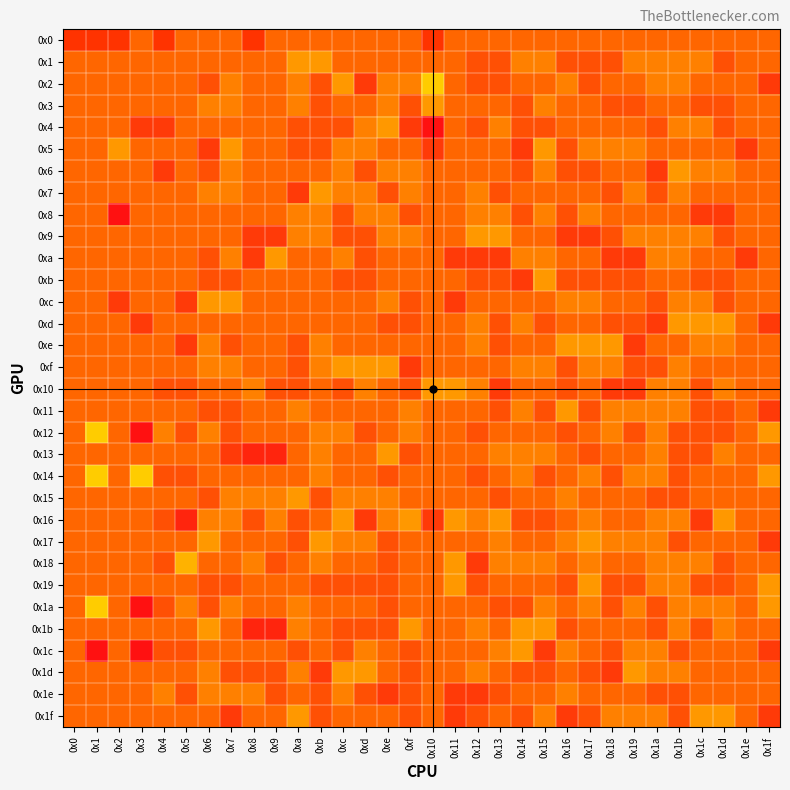

Reading left to right, transcribe all the data shown in this chart.

0x0: 0x0=256	0x1=256	0x2=256	0x3=128	0x4=256	0x5=128	0x6=128	0x7=128	0x8=256	0x9=128	0xa=128	0xb=128	0xc=128	0xd=128	0xe=128	0xf=128	0x10=256	0x11=128	0x12=128	0x13=128	0x14=128	0x15=128	0x16=128	0x17=128	0x18=128	0x19=128	0x1a=128	0x1b=128	0x1c=128	0x1d=128	0x1e=128	0x1f=128
0x1: 0x0=128	0x1=128	0x2=128	0x3=128	0x4=128	0x5=128	0x6=128	0x7=128	0x8=128	0x9=128	0xa=144	0xb=144	0xc=128	0xd=128	0xe=128	0xf=128	0x10=128	0x11=128	0x12=120	0x13=120	0x14=136	0x15=136	0x16=120	0x17=120	0x18=120	0x19=136	0x1a=136	0x1b=136	0x1c=136	0x1d=120	0x1e=128	0x1f=128
0x2: 0x0=128	0x1=128	0x2=128	0x3=128	0x4=128	0x5=128	0x6=120	0x7=136	0x8=128	0x9=128	0xa=136	0xb=120	0xc=144	0xd=112	0xe=136	0xf=136	0x10=160	0x11=128	0x12=120	0x13=120	0x14=128	0x15=128	0x16=136	0x17=120	0x18=128	0x19=128	0x1a=136	0x1b=136	0x1c=128	0x1d=128	0x1e=128	0x1f=112
0x3: 0x0=128	0x1=128	0x2=128	0x3=128	0x4=128	0x5=128	0x6=136	0x7=136	0x8=128	0x9=128	0xa=136	0xb=120	0xc=128	0xd=128	0xe=136	0xf=120	0x10=144	0x11=128	0x12=128	0x13=128	0x14=120	0x15=136	0x16=128	0x17=128	0x18=120	0x19=120	0x1a=128	0x1b=128	0x1c=120	0x1d=120	0x1e=128	0x1f=128
0x4: 0x0=128	0x1=128	0x2=128	0x3=112	0x4=112	0x5=128	0x6=128	0x7=128	0x8=128	0x9=128	0xa=120	0xb=120	0xc=120	0xd=136	0xe=144	0xf=112	0x10=96	0x11=128	0x12=120	0x13=136	0x14=120	0x15=120	0x16=128	0x17=128	0x18=128	0x19=128	0x1a=120	0x1b=136	0x1c=136	0x1d=120	0x1e=128	0x1f=128
0x5: 0x0=128	0x1=128	0x2=144	0x3=128	0x4=128	0x5=128	0x6=112	0x7=144	0x8=128	0x9=128	0xa=120	0xb=120	0xc=136	0xd=136	0xe=128	0xf=128	0x10=112	0x11=128	0x12=128	0x13=128	0x14=112	0x15=144	0x16=120	0x17=136	0x18=136	0x19=136	0x1a=128	0x1b=128	0x1c=128	0x1d=128	0x1e=112	0x1f=128
0x6: 0x0=128	0x1=128	0x2=128	0x3=128	0x4=112	0x5=128	0x6=120	0x7=136	0x8=128	0x9=128	0xa=128	0xb=128	0xc=136	0xd=120	0xe=136	0xf=136	0x10=128	0x11=128	0x12=128	0x13=128	0x14=120	0x15=136	0x16=120	0x17=120	0x18=128	0x19=128	0x1a=112	0x1b=144	0x1c=136	0x1d=136	0x1e=128	0x1f=128
0x7: 0x0=128	0x1=128	0x2=128	0x3=128	0x4=128	0x5=128	0x6=136	0x7=136	0x8=128	0x9=128	0xa=112	0xb=144	0xc=136	0xd=136	0xe=120	0xf=136	0x10=128	0x11=128	0x12=136	0x13=120	0x14=128	0x15=128	0x16=128	0x17=128	0x18=120	0x19=136	0x1a=120	0x1b=136	0x1c=128	0x1d=128	0x1e=128	0x1f=128
0x8: 0x0=128	0x1=128	0x2=96	0x3=128	0x4=128	0x5=128	0x6=128	0x7=128	0x8=128	0x9=128	0xa=136	0xb=136	0xc=120	0xd=136	0xe=136	0xf=120	0x10=128	0x11=128	0x12=136	0x13=136	0x14=120	0x15=136	0x16=120	0x17=136	0x18=128	0x19=128	0x1a=128	0x1b=128	0x1c=112	0x1d=112	0x1e=128	0x1f=128
0x9: 0x0=128	0x1=128	0x2=128	0x3=128	0x4=128	0x5=128	0x6=128	0x7=128	0x8=112	0x9=112	0xa=136	0xb=136	0xc=120	0xd=120	0xe=136	0xf=136	0x10=128	0x11=128	0x12=144	0x13=144	0x14=128	0x15=128	0x16=112	0x17=112	0x18=120	0x19=136	0x1a=136	0x1b=136	0x1c=136	0x1d=120	0x1e=128	0x1f=128
0xa: 0x0=128	0x1=128	0x2=128	0x3=128	0x4=128	0x5=128	0x6=120	0x7=136	0x8=112	0x9=144	0xa=128	0xb=128	0xc=136	0xd=120	0xe=128	0xf=128	0x10=128	0x11=112	0x12=112	0x13=112	0x14=136	0x15=136	0x16=128	0x17=128	0x18=112	0x19=112	0x1a=136	0x1b=136	0x1c=128	0x1d=128	0x1e=112	0x1f=128
0xb: 0x0=128	0x1=128	0x2=128	0x3=128	0x4=128	0x5=128	0x6=120	0x7=120	0x8=128	0x9=128	0xa=128	0xb=128	0xc=120	0xd=120	0xe=128	0xf=128	0x10=128	0x11=128	0x12=120	0x13=120	0x14=112	0x15=144	0x16=120	0x17=120	0x18=120	0x19=120	0x1a=128	0x1b=128	0x1c=120	0x1d=120	0x1e=128	0x1f=128
0xc: 0x0=128	0x1=128	0x2=112	0x3=128	0x4=128	0x5=112	0x6=144	0x7=144	0x8=128	0x9=128	0xa=128	0xb=128	0xc=128	0xd=128	0xe=136	0xf=120	0x10=128	0x11=112	0x12=128	0x13=128	0x14=128	0x15=128	0x16=136	0x17=136	0x18=128	0x19=128	0x1a=120	0x1b=136	0x1c=136	0x1d=120	0x1e=128	0x1f=128
0xd: 0x0=128	0x1=128	0x2=128	0x3=112	0x4=128	0x5=128	0x6=128	0x7=128	0x8=128	0x9=128	0xa=128	0xb=128	0xc=128	0xd=128	0xe=120	0xf=120	0x10=128	0x11=128	0x12=136	0x13=120	0x14=136	0x15=120	0x16=128	0x17=128	0x18=120	0x19=120	0x1a=112	0x1b=144	0x1c=144	0x1d=144	0x1e=128	0x1f=112
0xe: 0x0=128	0x1=128	0x2=128	0x3=128	0x4=128	0x5=112	0x6=136	0x7=120	0x8=128	0x9=128	0xa=120	0xb=136	0xc=128	0xd=128	0xe=128	0xf=128	0x10=128	0x11=128	0x12=136	0x13=120	0x14=128	0x15=128	0x16=144	0x17=144	0x18=144	0x19=112	0x1a=128	0x1b=128	0x1c=136	0x1d=136	0x1e=128	0x1f=128
0xf: 0x0=128	0x1=128	0x2=128	0x3=128	0x4=128	0x5=128	0x6=136	0x7=136	0x8=128	0x9=128	0xa=120	0xb=136	0xc=144	0xd=144	0xe=144	0xf=112	0x10=128	0x11=128	0x12=128	0x13=128	0x14=136	0x15=136	0x16=120	0x17=136	0x18=136	0x19=120	0x1a=120	0x1b=136	0x1c=128	0x1d=128	0x1e=128	0x1f=128
0x10: 0x0=128	0x1=128	0x2=128	0x3=128	0x4=120	0x5=120	0x6=128	0x7=128	0x8=136	0x9=120	0xa=120	0xb=128	0xc=120	0xd=136	0xe=128	0xf=120	0x10=144	0x11=144	0x12=136	0x13=112	0x14=128	0x15=128	0x16=120	0x17=128	0x18=112	0x19=112	0x1a=136	0x1b=136	0x1c=120	0x1d=136	0x1e=128	0x1f=128
0x11: 0x0=128	0x1=128	0x2=128	0x3=128	0x4=128	0x5=128	0x6=120	0x7=120	0x8=128	0x9=128	0xa=136	0xb=128	0xc=128	0xd=128	0xe=128	0xf=136	0x10=128	0x11=128	0x12=128	0x13=120	0x14=136	0x15=120	0x16=144	0x17=120	0x18=136	0x19=136	0x1a=136	0x1b=136	0x1c=120	0x1d=120	0x1e=128	0x1f=112
0x12: 0x0=128	0x1=160	0x2=128	0x3=96	0x4=136	0x5=120	0x6=136	0x7=120	0x8=128	0x9=128	0xa=128	0xb=136	0xc=136	0xd=120	0xe=128	0xf=136	0x10=128	0x11=128	0x12=120	0x13=128	0x14=128	0x15=128	0x16=120	0x17=128	0x18=136	0x19=120	0x1a=136	0x1b=120	0x1c=120	0x1d=120	0x1e=128	0x1f=144
0x13: 0x0=128	0x1=128	0x2=128	0x3=128	0x4=128	0x5=128	0x6=128	0x7=112	0x8=104	0x9=104	0xa=128	0xb=136	0xc=128	0xd=128	0xe=144	0xf=120	0x10=128	0x11=128	0x12=128	0x13=136	0x14=136	0x15=136	0x16=128	0x17=120	0x18=128	0x19=128	0x1a=136	0x1b=120	0x1c=120	0x1d=136	0x1e=128	0x1f=128
0x14: 0x0=128	0x1=160	0x2=128	0x3=160	0x4=120	0x5=120	0x6=128	0x7=128	0x8=128	0x9=128	0xa=128	0xb=136	0xc=128	0xd=128	0xe=120	0xf=128	0x10=128	0x11=128	0x12=120	0x13=128	0x14=136	0x15=120	0x16=128	0x17=136	0x18=120	0x19=136	0x1a=136	0x1b=120	0x1c=128	0x1d=128	0x1e=128	0x1f=144
0x15: 0x0=128	0x1=128	0x2=128	0x3=128	0x4=128	0x5=128	0x6=120	0x7=136	0x8=136	0x9=136	0xa=144	0xb=120	0xc=136	0xd=136	0xe=136	0xf=128	0x10=128	0x11=128	0x12=128	0x13=120	0x14=128	0x15=128	0x16=136	0x17=128	0x18=128	0x19=128	0x1a=120	0x1b=120	0x1c=128	0x1d=128	0x1e=128	0x1f=128
0x16: 0x0=128	0x1=128	0x2=128	0x3=128	0x4=120	0x5=104	0x6=136	0x7=136	0x8=120	0x9=136	0xa=120	0xb=128	0xc=144	0xd=112	0xe=136	0xf=144	0x10=112	0x11=144	0x12=136	0x13=144	0x14=120	0x15=120	0x16=128	0x17=136	0x18=128	0x19=128	0x1a=136	0x1b=136	0x1c=112	0x1d=144	0x1e=128	0x1f=128
0x17: 0x0=128	0x1=128	0x2=128	0x3=128	0x4=128	0x5=128	0x6=144	0x7=128	0x8=128	0x9=128	0xa=120	0xb=144	0xc=136	0xd=136	0xe=120	0xf=128	0x10=128	0x11=128	0x12=128	0x13=136	0x14=128	0x15=128	0x16=136	0x17=144	0x18=136	0x19=136	0x1a=136	0x1b=120	0x1c=128	0x1d=128	0x1e=128	0x1f=112
0x18: 0x0=128	0x1=128	0x2=128	0x3=128	0x4=120	0x5=152	0x6=128	0x7=128	0x8=136	0x9=120	0xa=128	0xb=136	0xc=128	0xd=128	0xe=120	0xf=128	0x10=128	0x11=144	0x12=112	0x13=136	0x14=136	0x15=136	0x16=128	0x17=136	0x18=128	0x19=128	0x1a=136	0x1b=136	0x1c=136	0x1d=120	0x1e=128	0x1f=128
0x19: 0x0=128	0x1=128	0x2=128	0x3=128	0x4=128	0x5=128	0x6=120	0x7=120	0x8=128	0x9=128	0xa=128	0xb=120	0xc=120	0xd=120	0xe=120	0xf=128	0x10=128	0x11=144	0x12=120	0x13=128	0x14=128	0x15=128	0x16=120	0x17=144	0x18=120	0x19=120	0x1a=136	0x1b=136	0x1c=120	0x1d=120	0x1e=128	0x1f=144
0x1a: 0x0=128	0x1=160	0x2=128	0x3=96	0x4=120	0x5=136	0x6=120	0x7=136	0x8=128	0x9=128	0xa=136	0xb=128	0xc=128	0xd=128	0xe=120	0xf=128	0x10=128	0x11=128	0x12=128	0x13=120	0x14=120	0x15=136	0x16=128	0x17=136	0x18=120	0x19=136	0x1a=120	0x1b=136	0x1c=136	0x1d=136	0x1e=128	0x1f=144
0x1b: 0x0=128	0x1=128	0x2=128	0x3=128	0x4=128	0x5=128	0x6=144	0x7=128	0x8=104	0x9=104	0xa=136	0xb=128	0xc=120	0xd=120	0xe=120	0xf=144	0x10=128	0x11=128	0x12=136	0x13=128	0x14=144	0x15=144	0x16=120	0x17=128	0x18=128	0x19=128	0x1a=120	0x1b=136	0x1c=120	0x1d=136	0x1e=128	0x1f=128
0x1c: 0x0=128	0x1=96	0x2=128	0x3=96	0x4=120	0x5=120	0x6=128	0x7=128	0x8=128	0x9=128	0xa=120	0xb=128	0xc=120	0xd=136	0xe=128	0xf=120	0x10=128	0x11=128	0x12=128	0x13=136	0x14=144	0x15=112	0x16=136	0x17=128	0x18=120	0x19=136	0x1a=136	0x1b=120	0x1c=128	0x1d=128	0x1e=128	0x1f=112
0x1d: 0x0=128	0x1=128	0x2=128	0x3=128	0x4=128	0x5=128	0x6=136	0x7=120	0x8=120	0x9=120	0xa=136	0xb=112	0xc=144	0xd=144	0xe=128	0xf=120	0x10=128	0x11=128	0x12=136	0x13=128	0x14=120	0x15=120	0x16=128	0x17=120	0x18=112	0x19=144	0x1a=136	0x1b=136	0x1c=128	0x1d=128	0x1e=128	0x1f=128
0x1e: 0x0=128	0x1=128	0x2=128	0x3=128	0x4=136	0x5=120	0x6=136	0x7=136	0x8=136	0x9=120	0xa=128	0xb=120	0xc=136	0xd=120	0xe=112	0xf=120	0x10=128	0x11=112	0x12=112	0x13=120	0x14=128	0x15=128	0x16=136	0x17=128	0x18=128	0x19=128	0x1a=120	0x1b=120	0x1c=128	0x1d=128	0x1e=128	0x1f=128
0x1f: 0x0=128	0x1=128	0x2=128	0x3=128	0x4=128	0x5=128	0x6=128	0x7=112	0x8=128	0x9=128	0xa=144	0xb=120	0xc=128	0xd=128	0xe=128	0xf=120	0x10=128	0x11=112	0x12=120	0x13=128	0x14=120	0x15=136	0x16=112	0x17=120	0x18=136	0x19=136	0x1a=136	0x1b=120	0x1c=144	0x1d=144	0x1e=128	0x1f=112